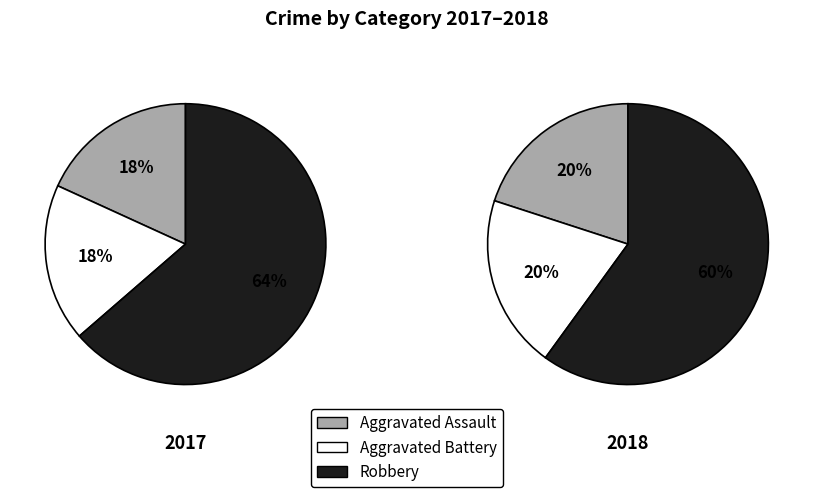

Between 2018 and 2017, which is larger?

2018